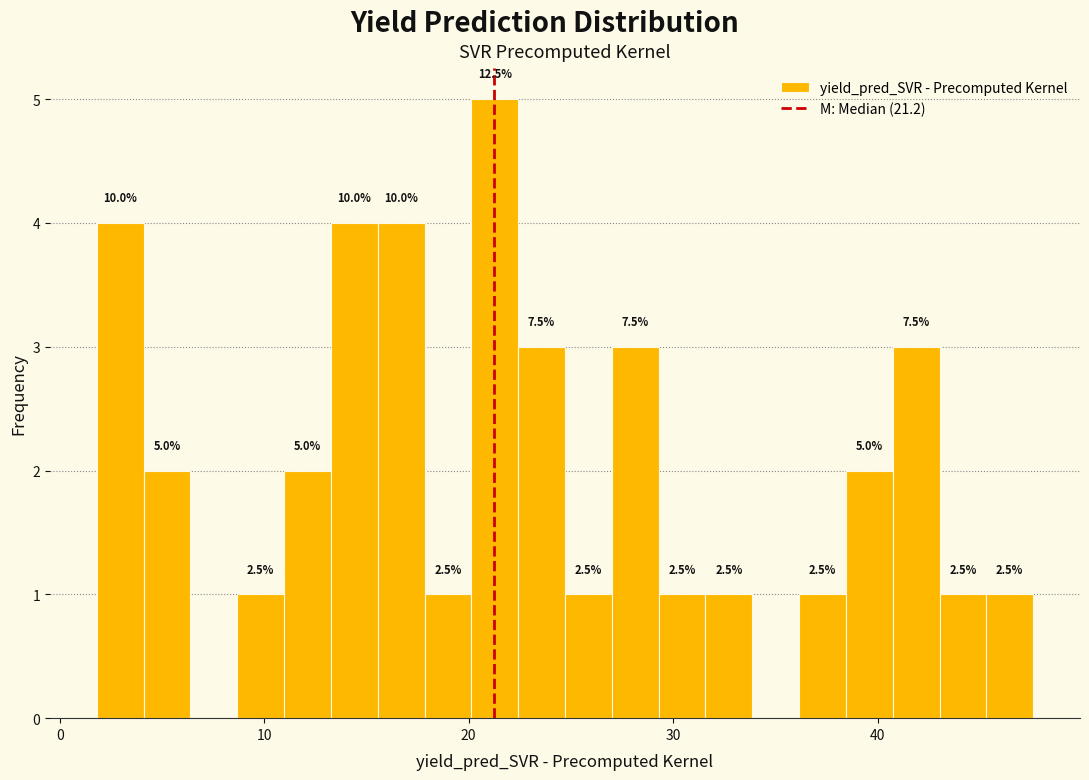

Read against the x-axis, roughly where is the centre of the tallest bar?

21